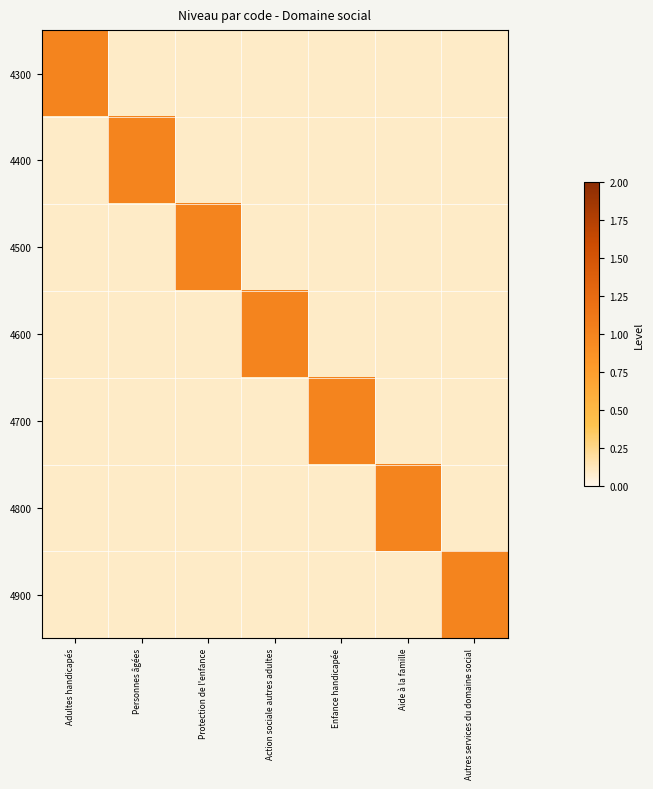

Reading left to right, transcribe all the data shown in this chart.

4300: Adultes handicapés=1.0	Personnes âgées=0.1	Protection de l'enfance=0.1	Action sociale autres adultes=0.1	Enfance handicapée=0.1	Aide à la famille=0.1	Autres services du domaine social=0.1
4400: Adultes handicapés=0.1	Personnes âgées=1.0	Protection de l'enfance=0.1	Action sociale autres adultes=0.1	Enfance handicapée=0.1	Aide à la famille=0.1	Autres services du domaine social=0.1
4500: Adultes handicapés=0.1	Personnes âgées=0.1	Protection de l'enfance=1.0	Action sociale autres adultes=0.1	Enfance handicapée=0.1	Aide à la famille=0.1	Autres services du domaine social=0.1
4600: Adultes handicapés=0.1	Personnes âgées=0.1	Protection de l'enfance=0.1	Action sociale autres adultes=1.0	Enfance handicapée=0.1	Aide à la famille=0.1	Autres services du domaine social=0.1
4700: Adultes handicapés=0.1	Personnes âgées=0.1	Protection de l'enfance=0.1	Action sociale autres adultes=0.1	Enfance handicapée=1.0	Aide à la famille=0.1	Autres services du domaine social=0.1
4800: Adultes handicapés=0.1	Personnes âgées=0.1	Protection de l'enfance=0.1	Action sociale autres adultes=0.1	Enfance handicapée=0.1	Aide à la famille=1.0	Autres services du domaine social=0.1
4900: Adultes handicapés=0.1	Personnes âgées=0.1	Protection de l'enfance=0.1	Action sociale autres adultes=0.1	Enfance handicapée=0.1	Aide à la famille=0.1	Autres services du domaine social=1.0